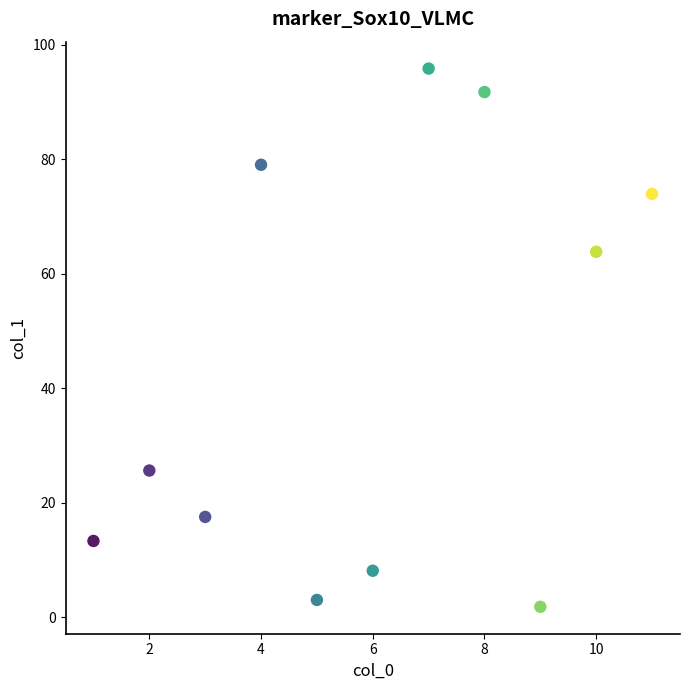

What Y value in the scatter plot is closest to 48?

63.8